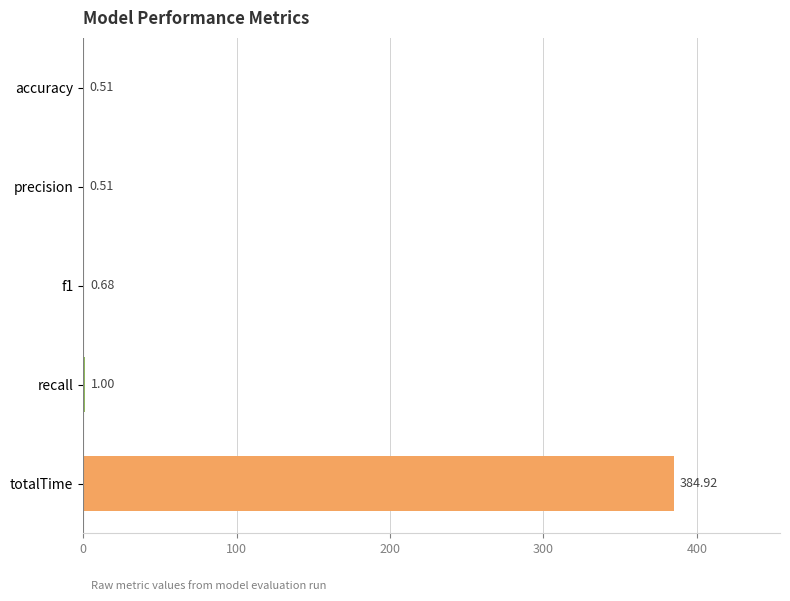

Between precision and recall, which is larger?

recall